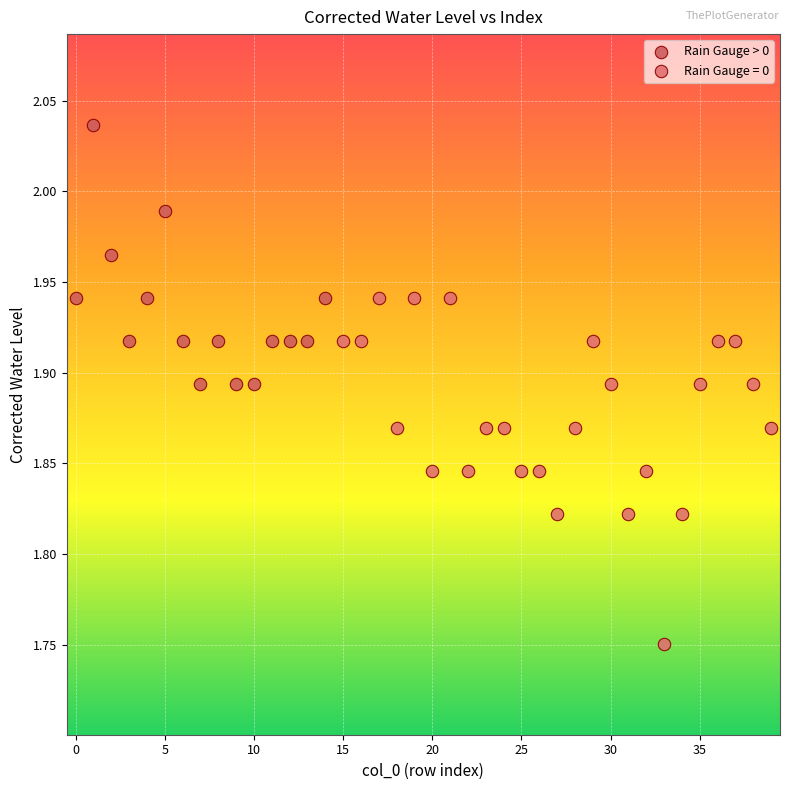

Which series reaches the minimum Y coordinate?

Rain Gauge = 0